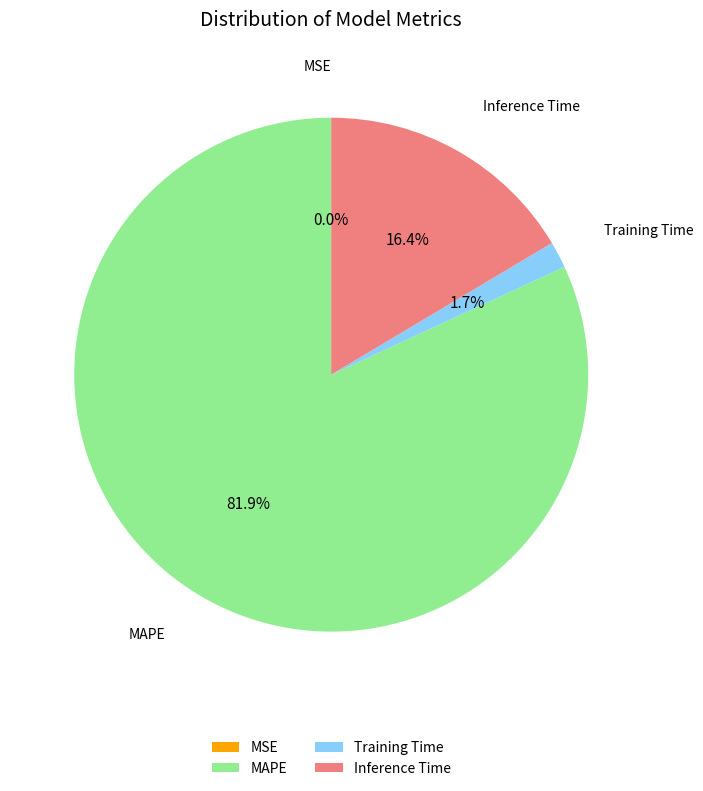

Which has a higher value, Training Time or Inference Time?

Inference Time